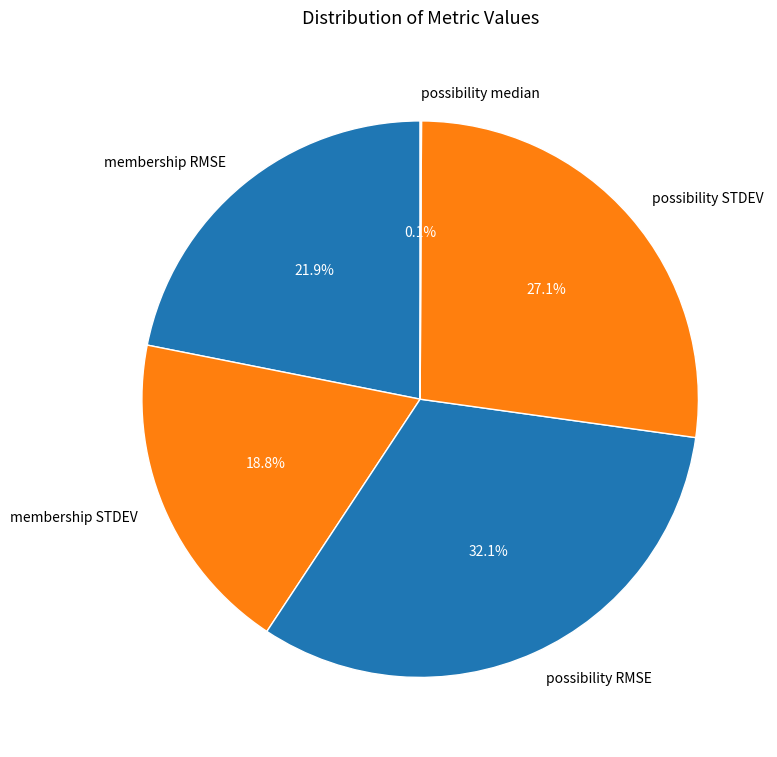

What percentage is the membership STDEV slice, to the nearest percent?

19%